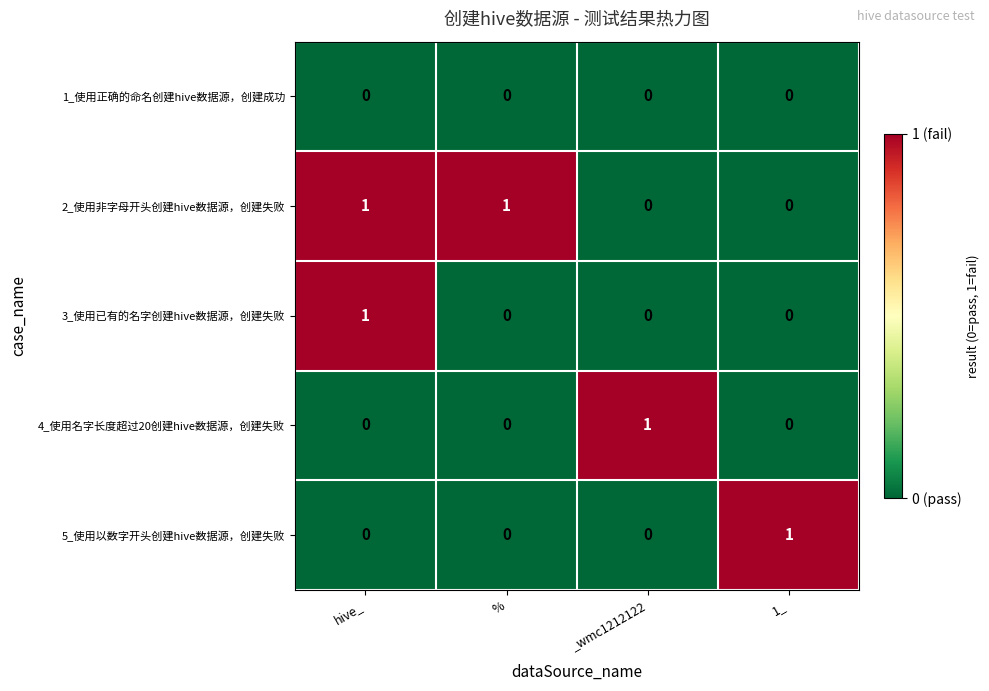

Count the 3_使用已有的名字创建hive数据源，创建失败 values in the range 0 to 1.

4